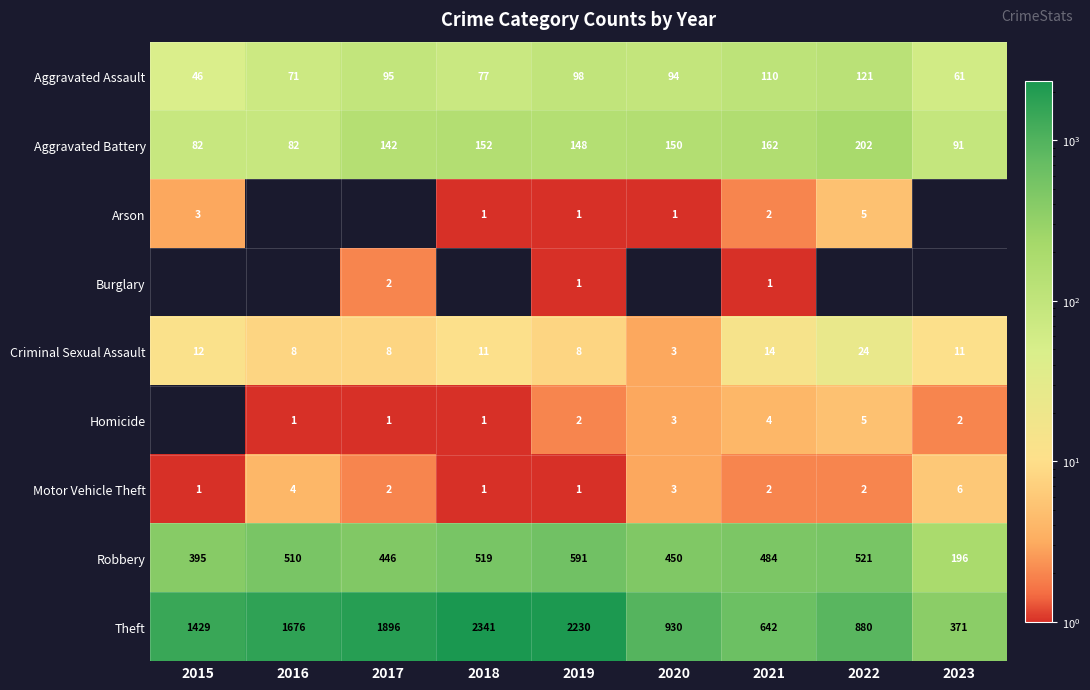

Is the value of Criminal Sexual Assault at 2023 greater than the value of Motor Vehicle Theft at 2022?

Yes